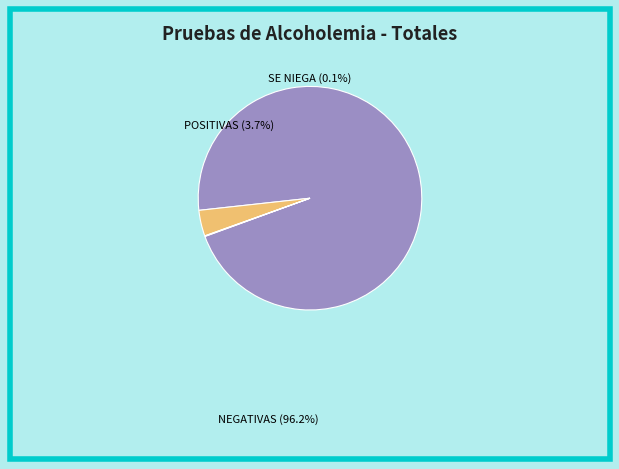

What is the smallest slice in the pie chart?

SE NIEGA